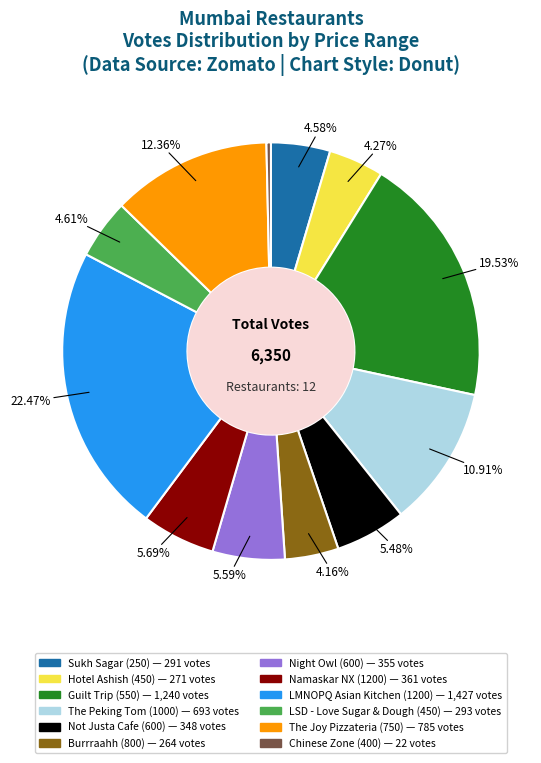

Does any single category account for the majority?

No